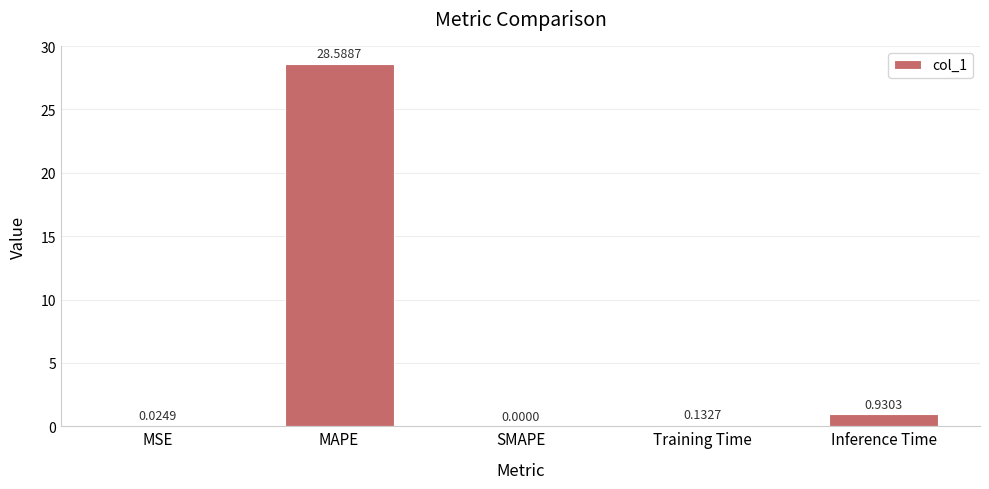

Which label corresponds to the largest value in the chart?

MAPE